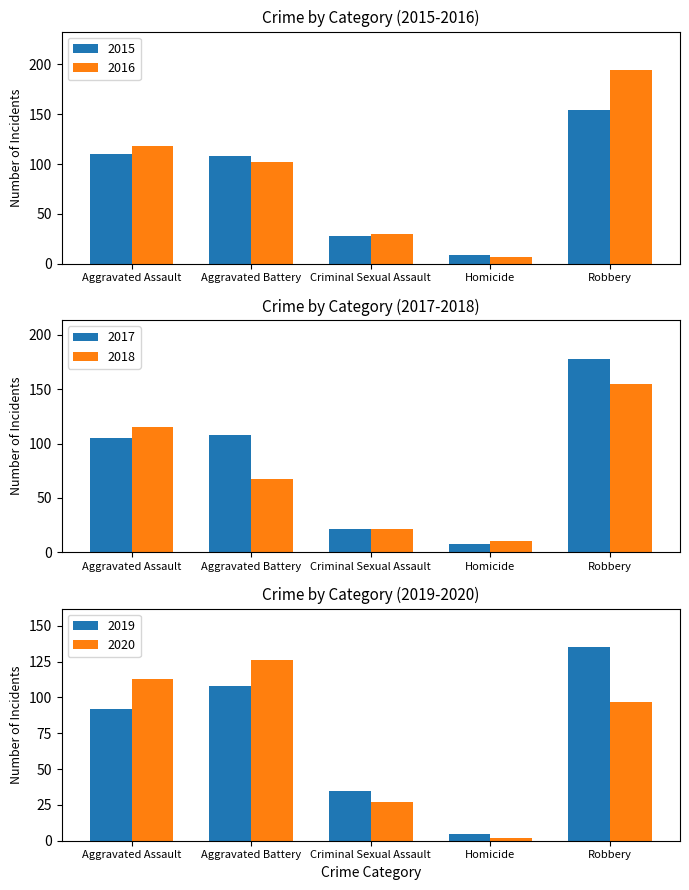

Reading right to left, what are all the values shown in this chart?

2015: 154	9	28	108	110
2016: 194	7	30	102	118
2017: 178	8	21	108	105
2018: 155	10	21	67	115
2019: 135	5	35	108	92
2020: 97	2	27	126	113